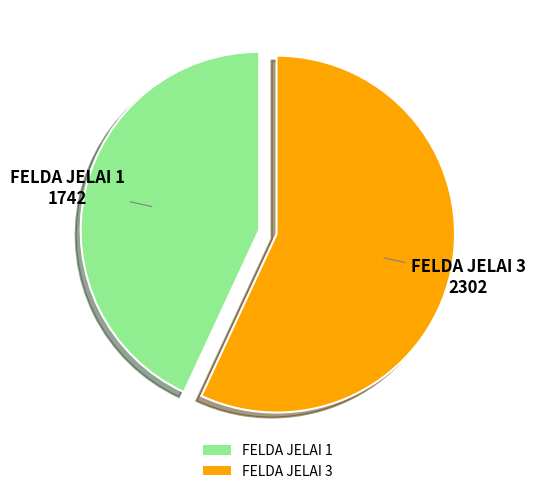

Rank the categories by value from highest to lowest.

FELDA JELAI 3, FELDA JELAI 1